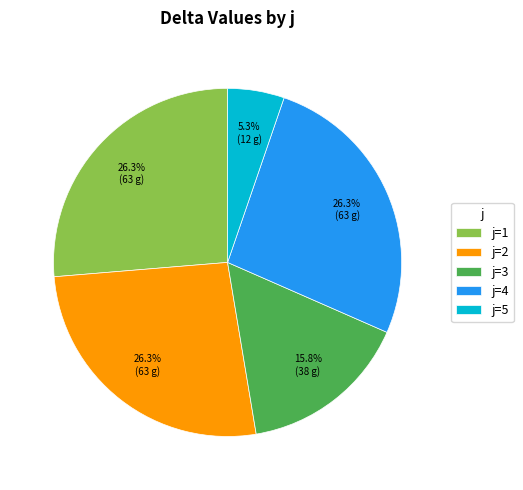

Which slice is the smallest?

j=5